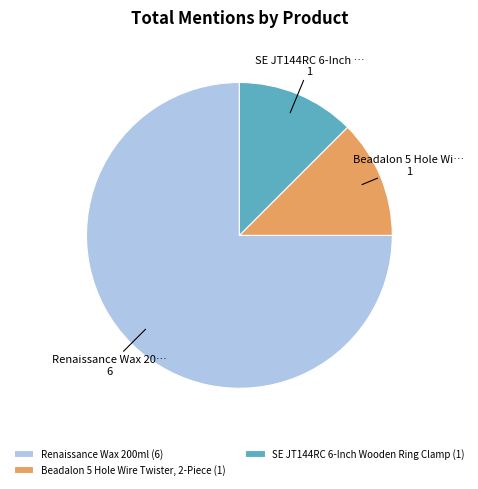

Between Renaissance Wax 200ml and Beadalon 5 Hole Wire Twister, 2-Piece, which is larger?

Renaissance Wax 200ml